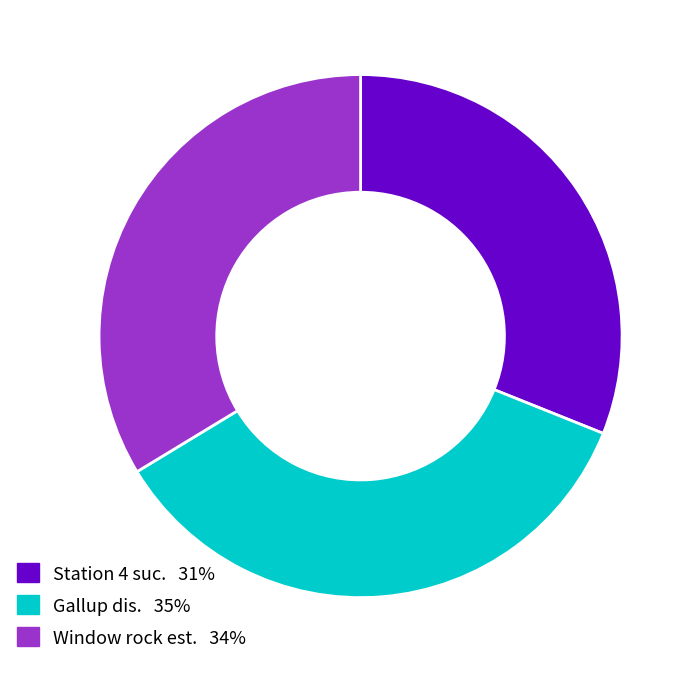

True or false: Gallup dis. accounts for 23% of the total.

False